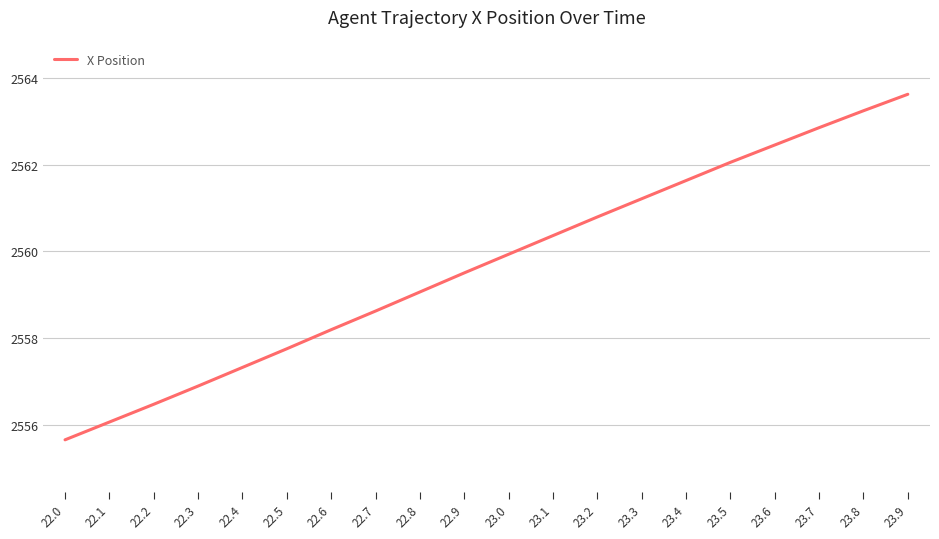

Between 23.0 and 22.5, which is larger?

23.0